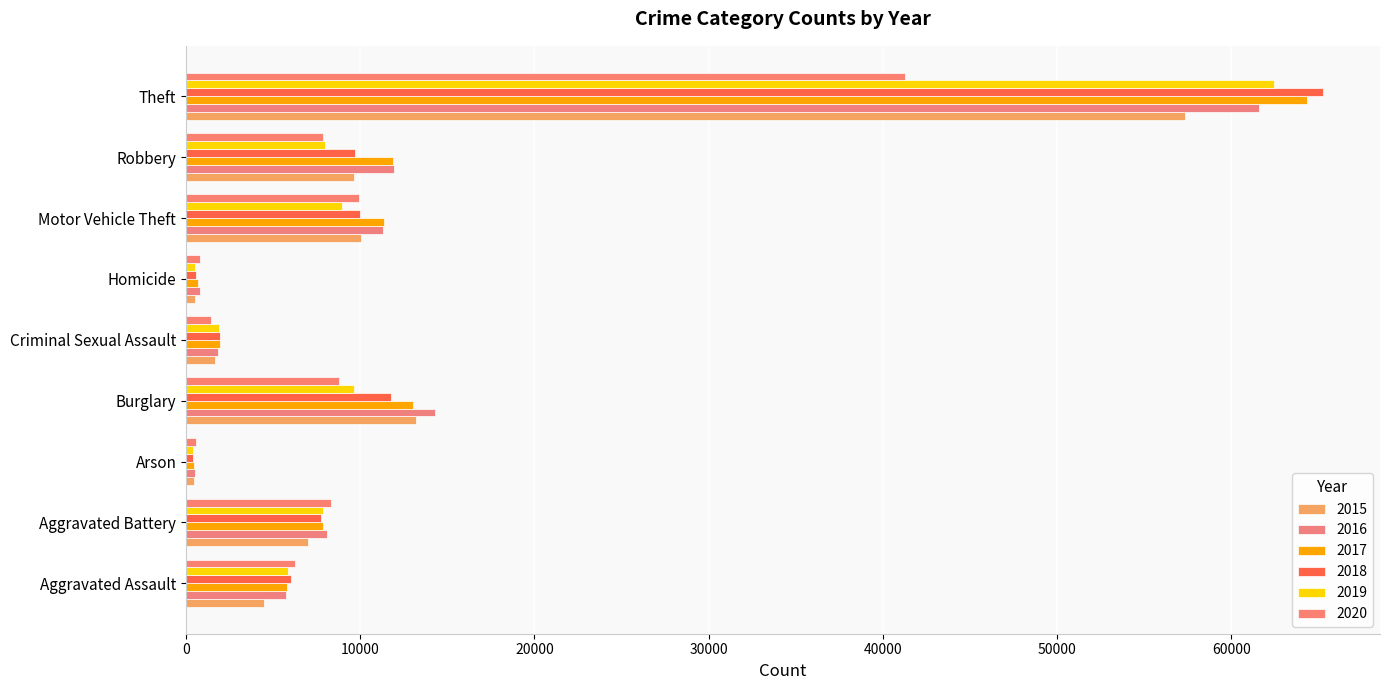

List the series in order of their peak value, lowest first.

2020, 2015, 2016, 2019, 2017, 2018